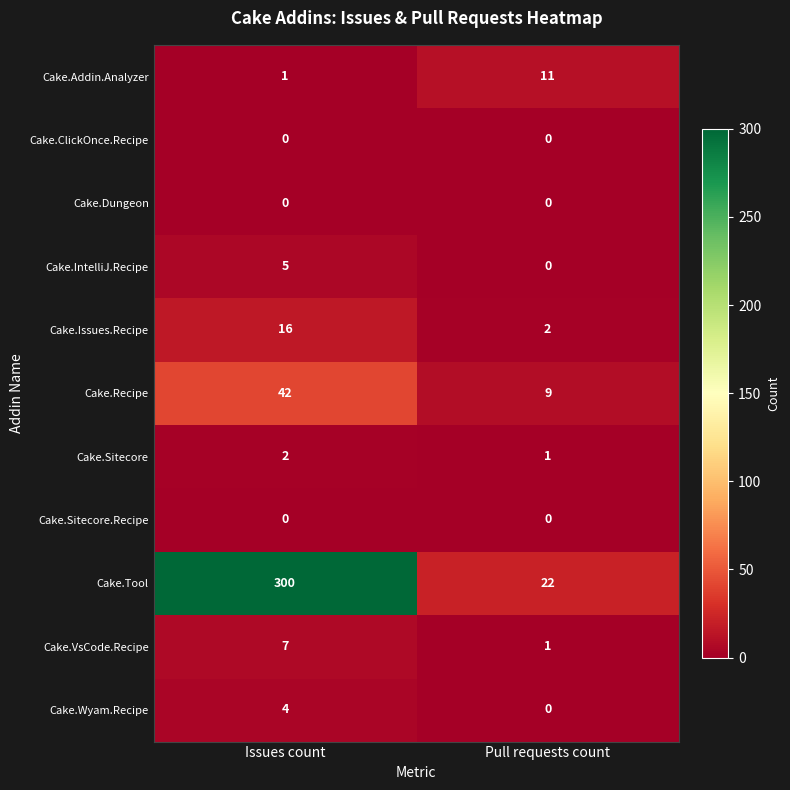

What is the difference between the highest and lowest values at Issues count?

300